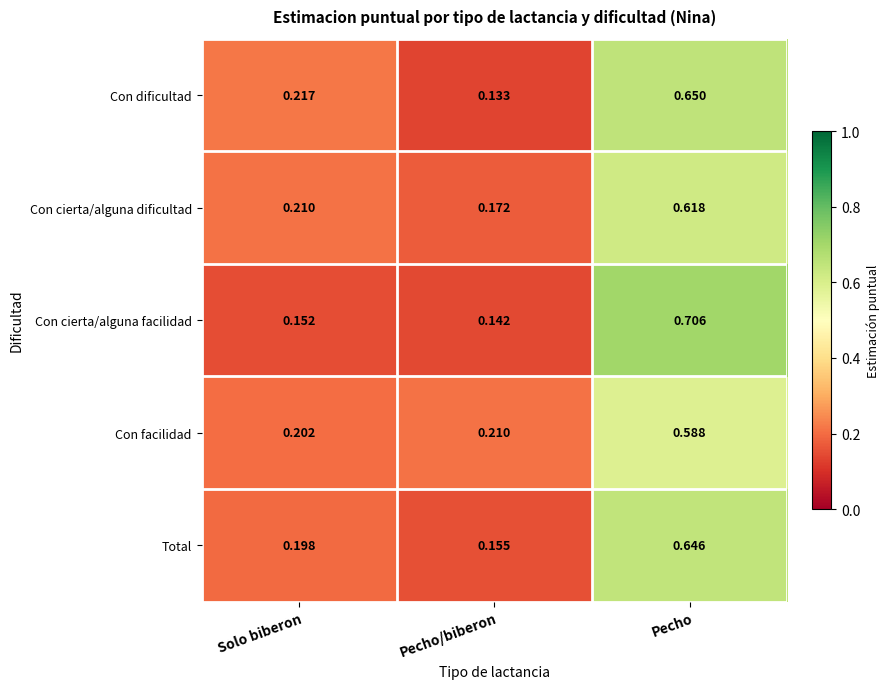

Which category has the highest value in the Con cierta/alguna dificultad series?

Pecho